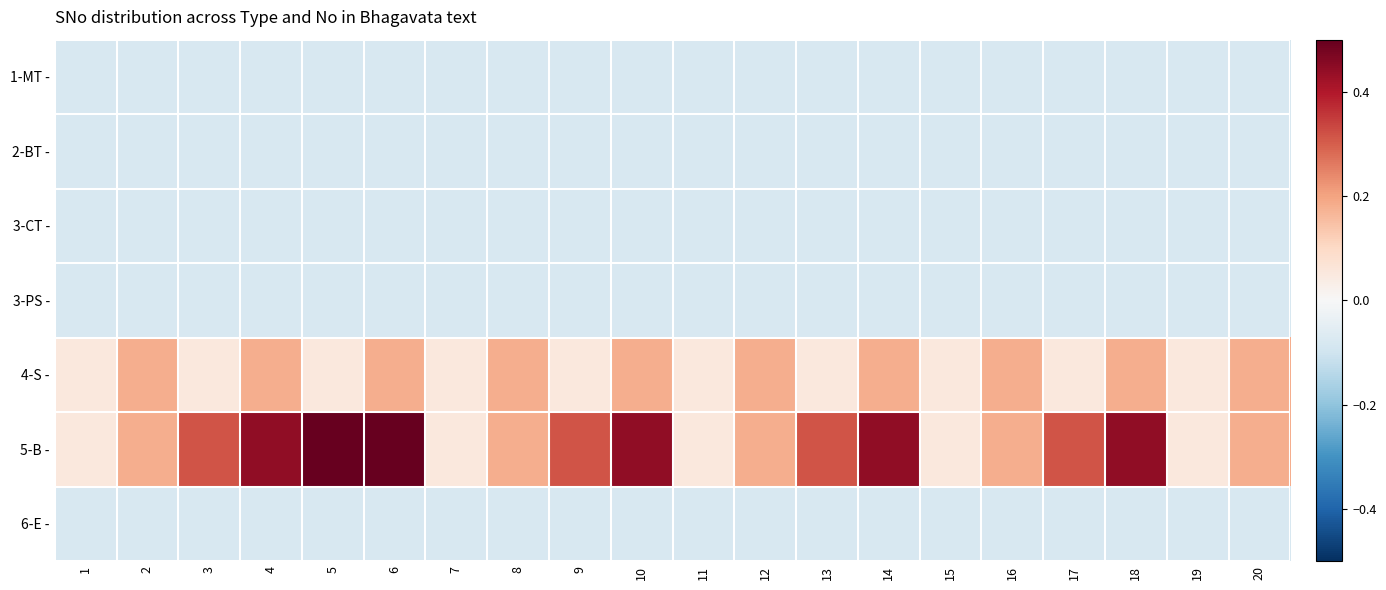

Reading left to right, list all the values displayed in this chart.

1-MT -: 1=-0.1	2=-0.1	3=-0.1	4=-0.1	5=-0.1	6=-0.1	7=-0.1	8=-0.1	9=-0.1	10=-0.1	11=-0.1	12=-0.1	13=-0.1	14=-0.1	15=-0.1	16=-0.1	17=-0.1	18=-0.1	19=-0.1	20=-0.1
2-BT -: 1=-0.1	2=-0.1	3=-0.1	4=-0.1	5=-0.1	6=-0.1	7=-0.1	8=-0.1	9=-0.1	10=-0.1	11=-0.1	12=-0.1	13=-0.1	14=-0.1	15=-0.1	16=-0.1	17=-0.1	18=-0.1	19=-0.1	20=-0.1
3-CT -: 1=-0.1	2=-0.1	3=-0.1	4=-0.1	5=-0.1	6=-0.1	7=-0.1	8=-0.1	9=-0.1	10=-0.1	11=-0.1	12=-0.1	13=-0.1	14=-0.1	15=-0.1	16=-0.1	17=-0.1	18=-0.1	19=-0.1	20=-0.1
3-PS -: 1=-0.1	2=-0.1	3=-0.1	4=-0.1	5=-0.1	6=-0.1	7=-0.1	8=-0.1	9=-0.1	10=-0.1	11=-0.1	12=-0.1	13=-0.1	14=-0.1	15=-0.1	16=-0.1	17=-0.1	18=-0.1	19=-0.1	20=-0.1
4-S -: 1=0.1	2=0.2	3=0.1	4=0.2	5=0.1	6=0.2	7=0.1	8=0.2	9=0.1	10=0.2	11=0.1	12=0.2	13=0.1	14=0.2	15=0.1	16=0.2	17=0.1	18=0.2	19=0.1	20=0.2
5-B -: 1=0.1	2=0.2	3=0.3	4=0.4	5=0.6	6=0.7	7=0.1	8=0.2	9=0.3	10=0.4	11=0.1	12=0.2	13=0.3	14=0.4	15=0.1	16=0.2	17=0.3	18=0.4	19=0.1	20=0.2
6-E -: 1=-0.1	2=-0.1	3=-0.1	4=-0.1	5=-0.1	6=-0.1	7=-0.1	8=-0.1	9=-0.1	10=-0.1	11=-0.1	12=-0.1	13=-0.1	14=-0.1	15=-0.1	16=-0.1	17=-0.1	18=-0.1	19=-0.1	20=-0.1